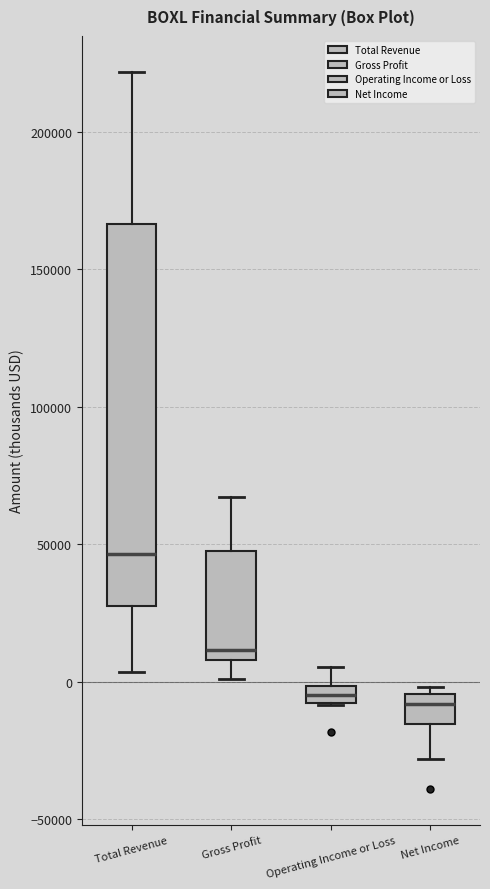

Which box is the tallest, from its lower edge to its upper edge?

Total Revenue